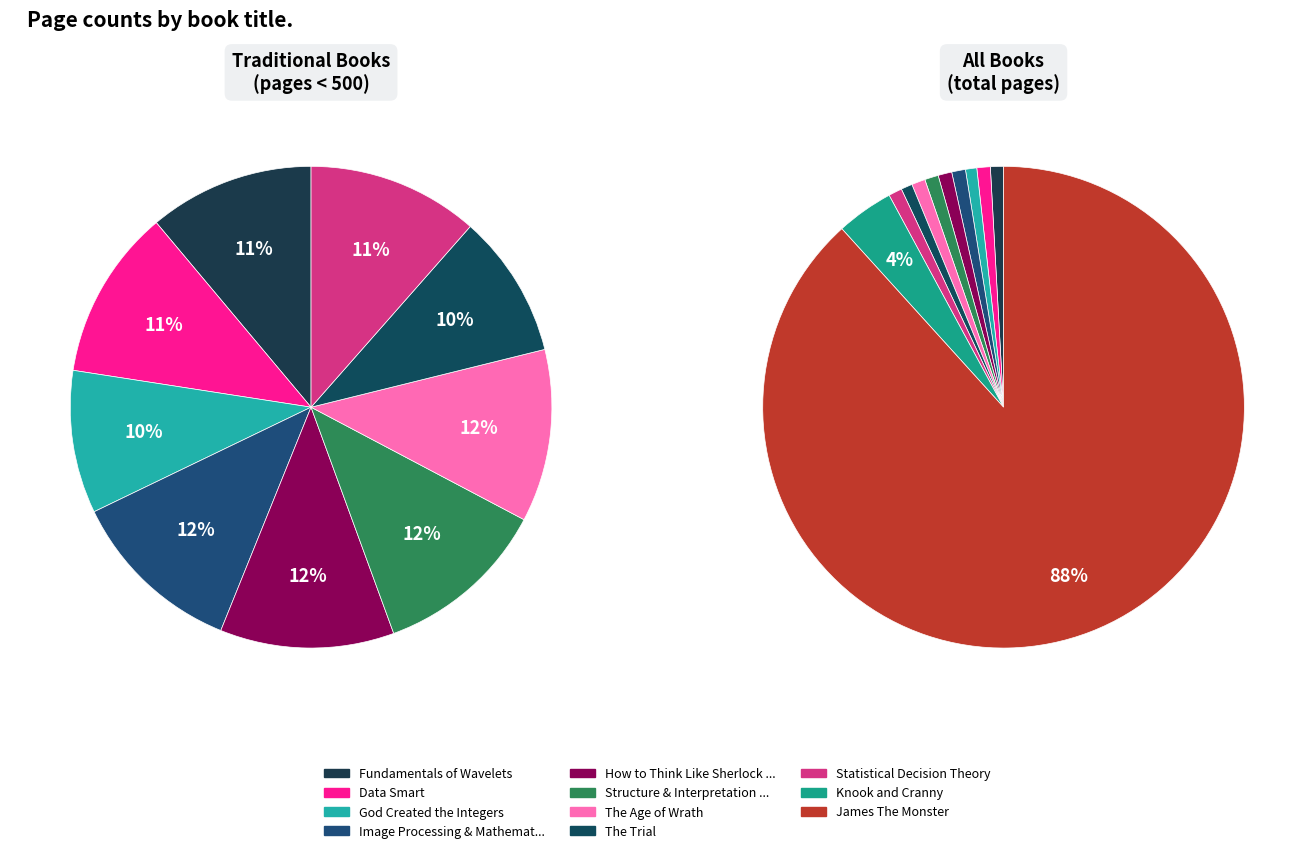

To the nearest percent, what portion does Knook and Cranny represent?

4%